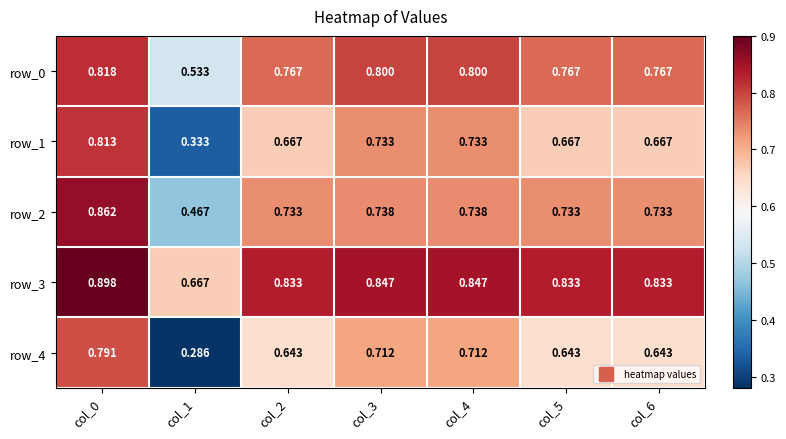

Is the value of row_2 at col_6 greater than the value of row_3 at col_3?

No